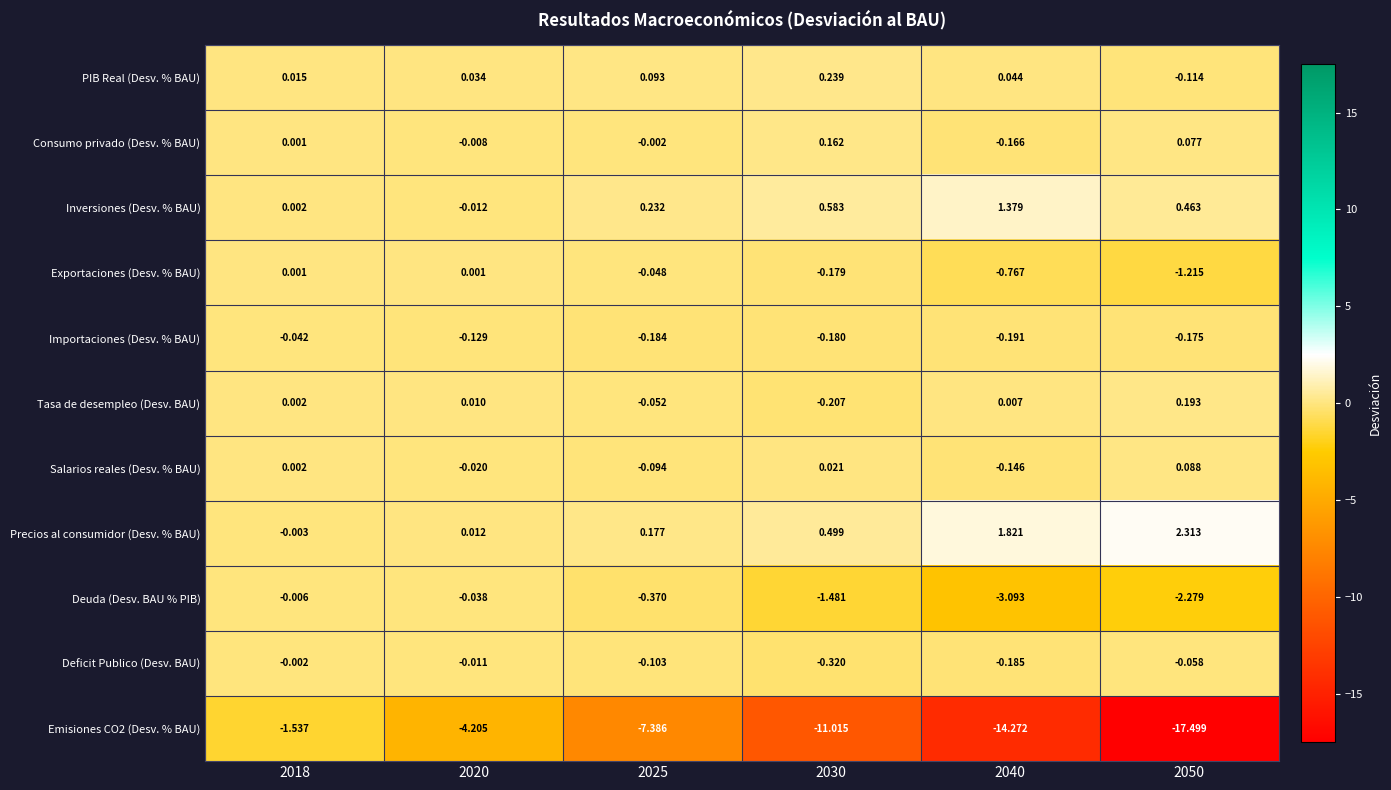

Is the value of Exportaciones (Desv. % BAU) at 2020 greater than the value of Salarios reales (Desv. % BAU) at 2030?

No